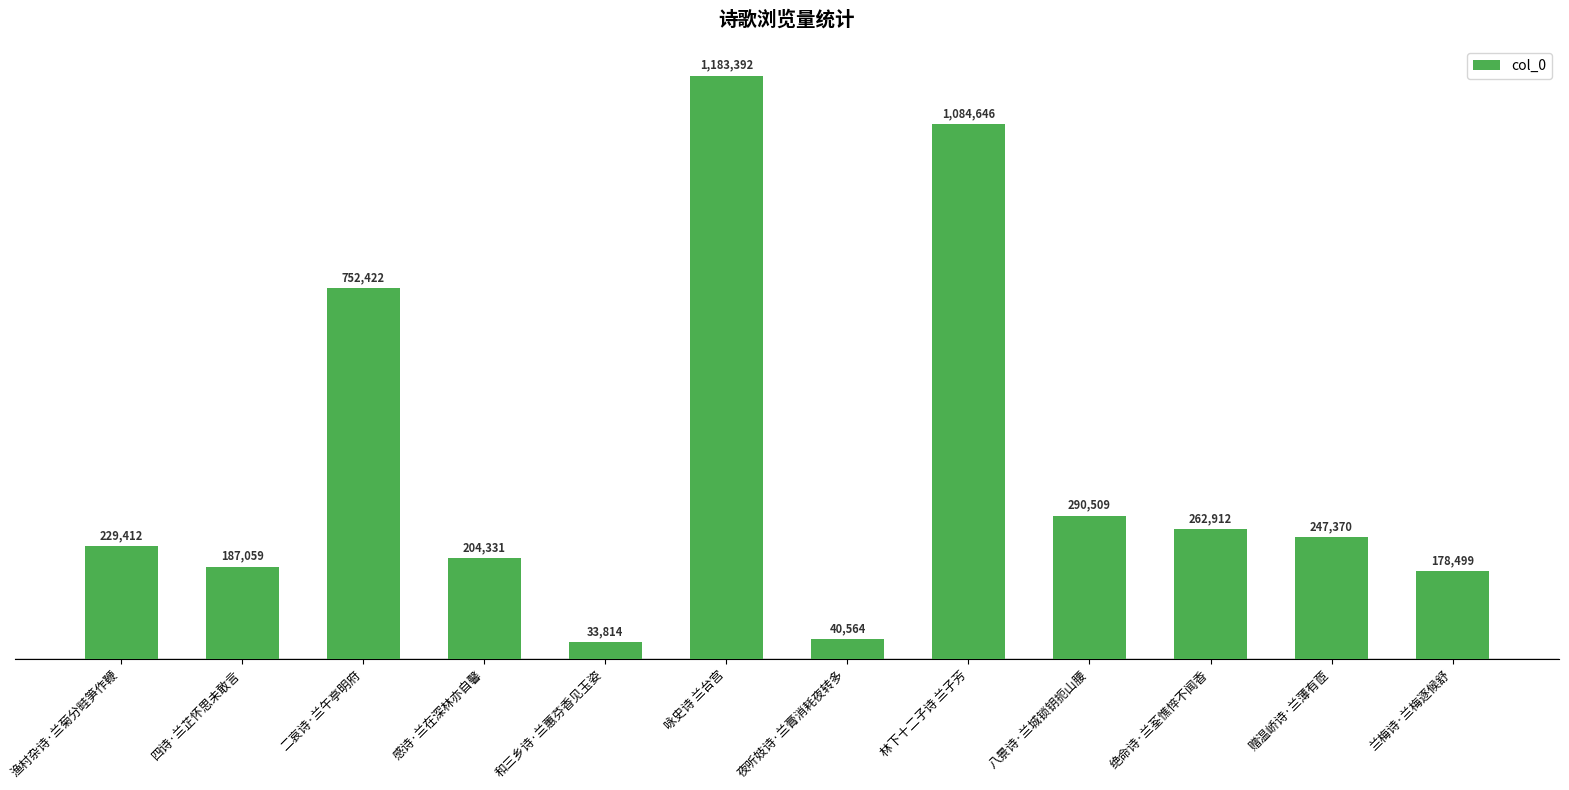

Does the chart contain any negative values?

No